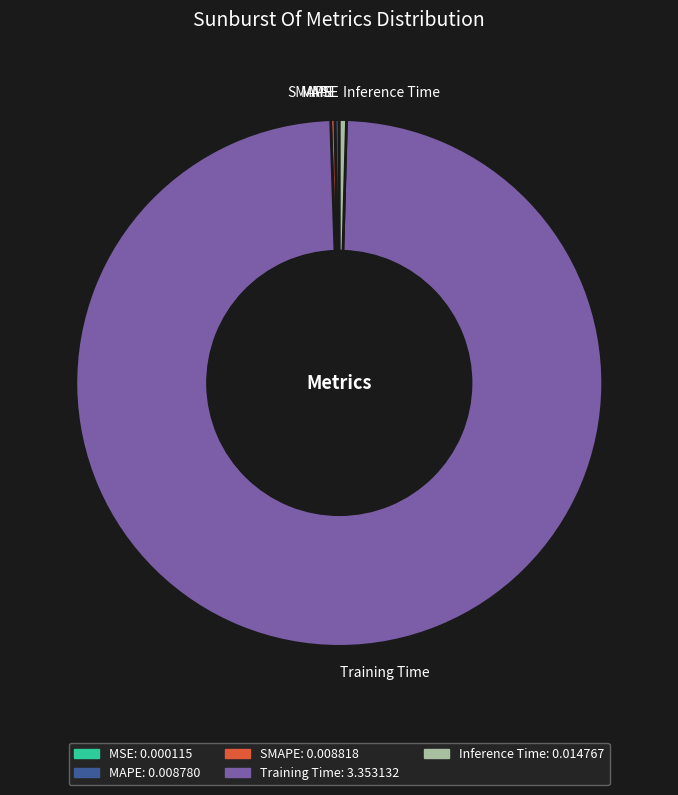

Which has a higher value, Training Time or Inference Time?

Training Time